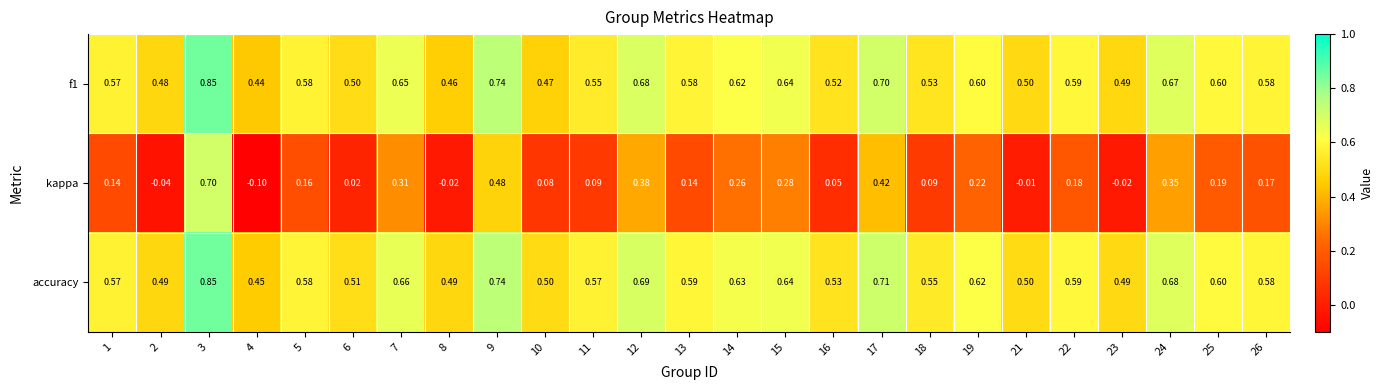

Which series changed the most between 23 and 26?

kappa